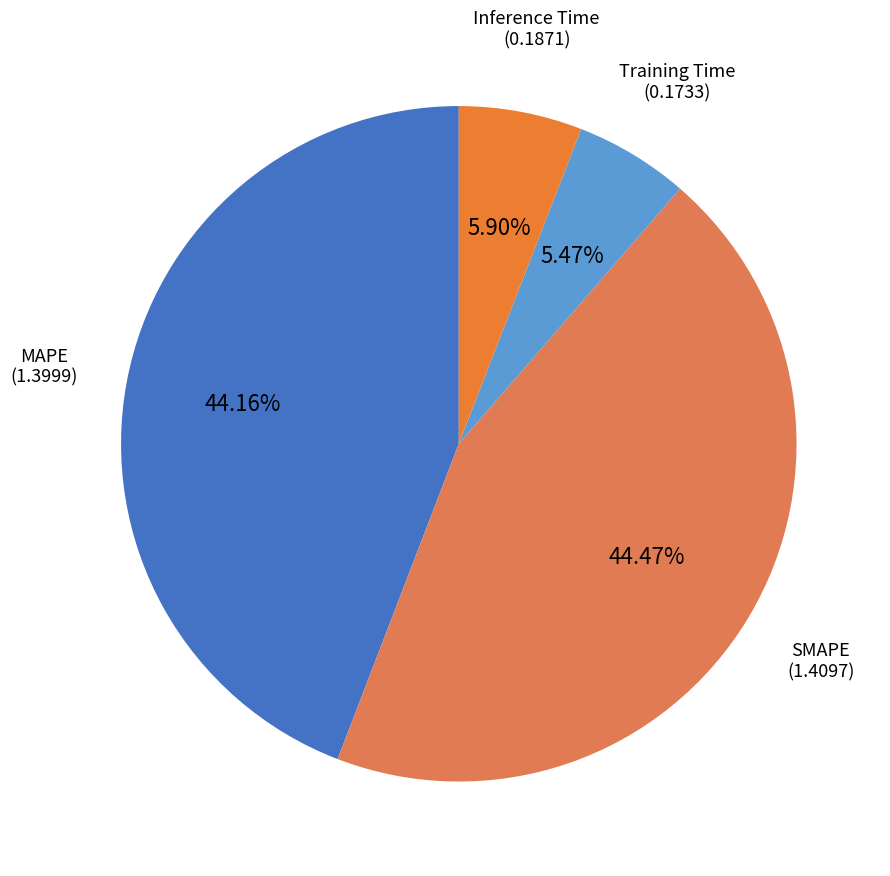

To the nearest percent, what percentage of the pie is Inference Time?

6%